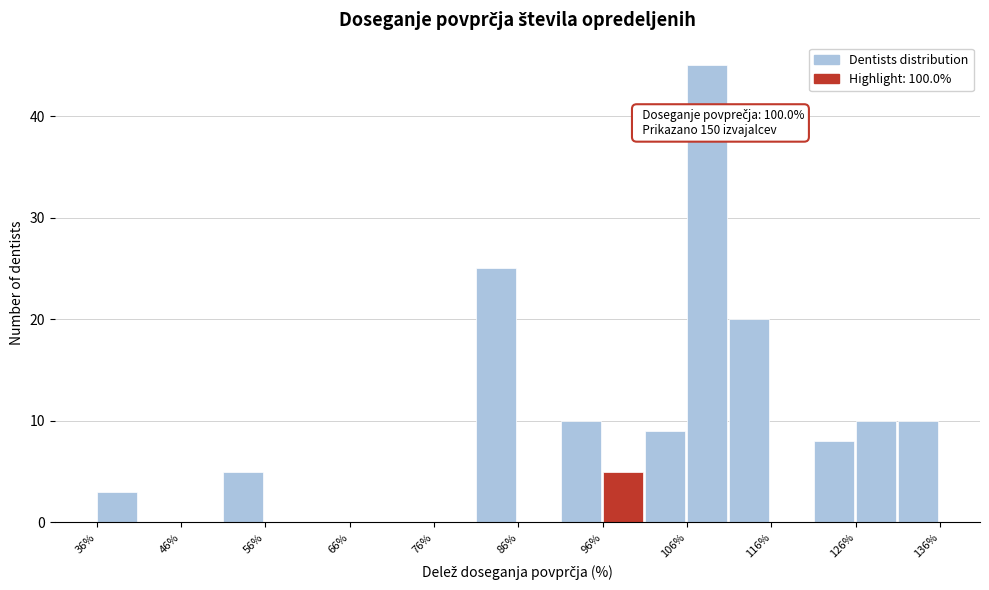

Read against the x-axis, roughly where is the centre of the tallest bar?

108